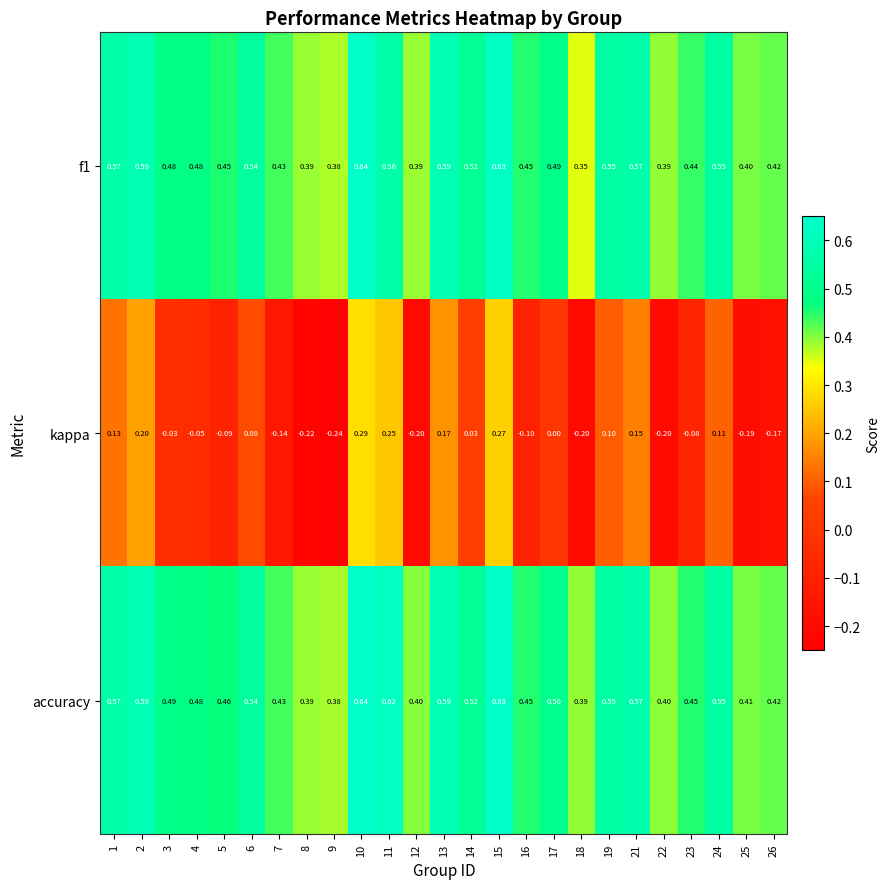

Which series has the largest total across all categories?

accuracy